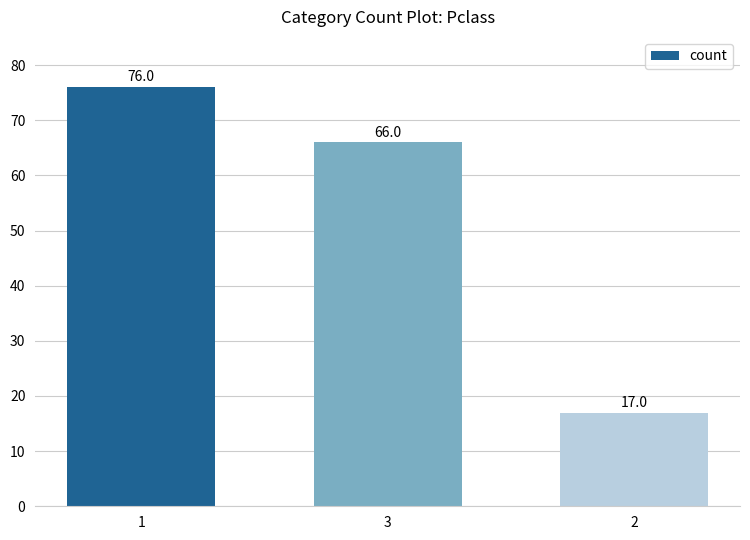

List the labels in order of value, largest first.

1, 3, 2